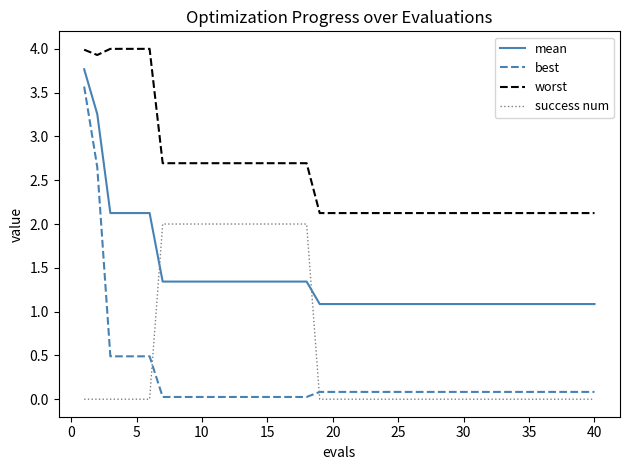

What is the greatest value displayed?

4.0